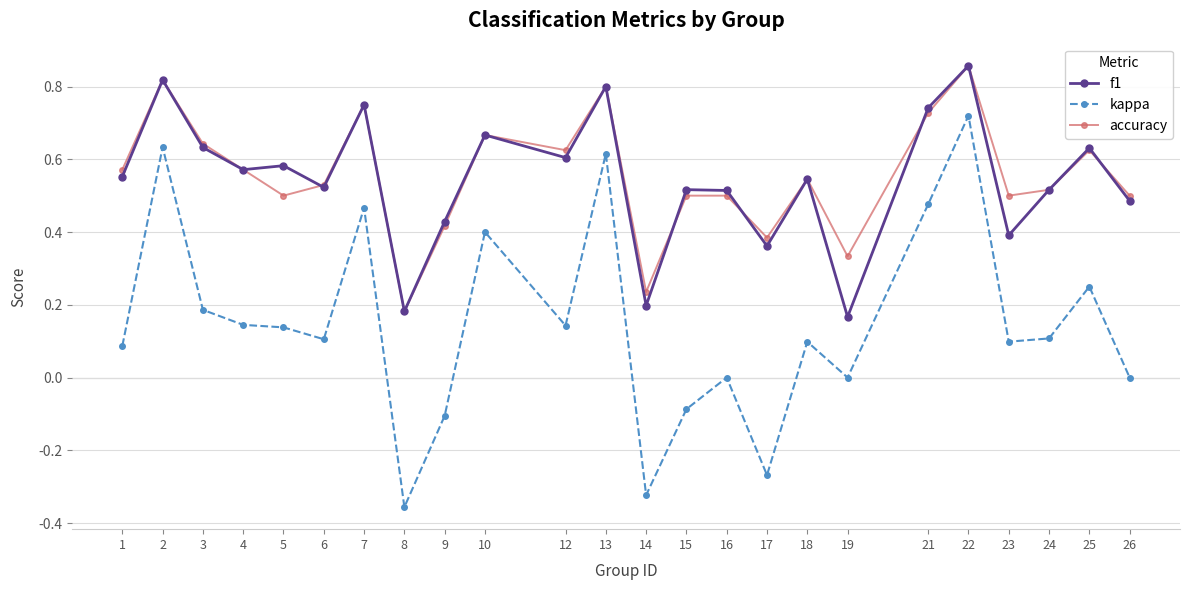

True or false: accuracy and kappa cross at least once.

False